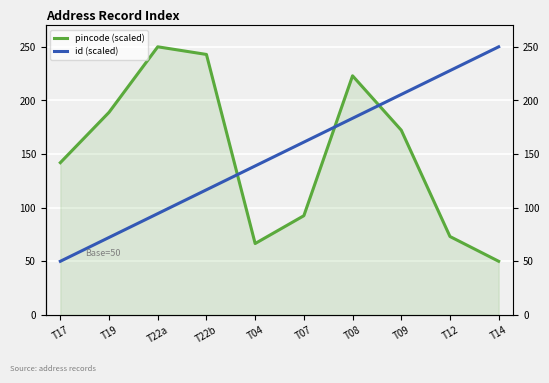

The value of pincode (scaled) at T19 is 188.9. True or false?

True